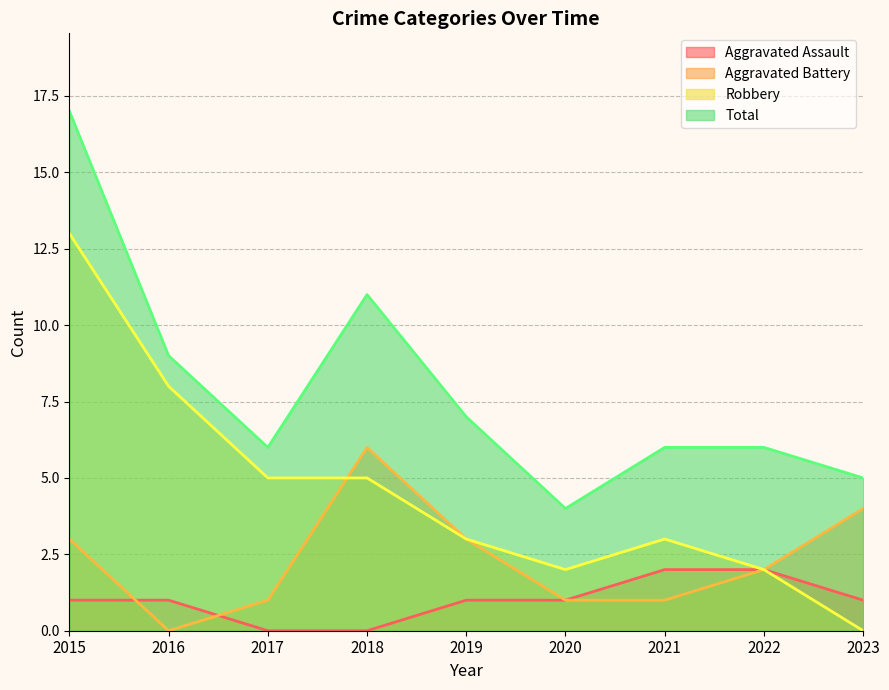

How many lines are shown in the chart?

4